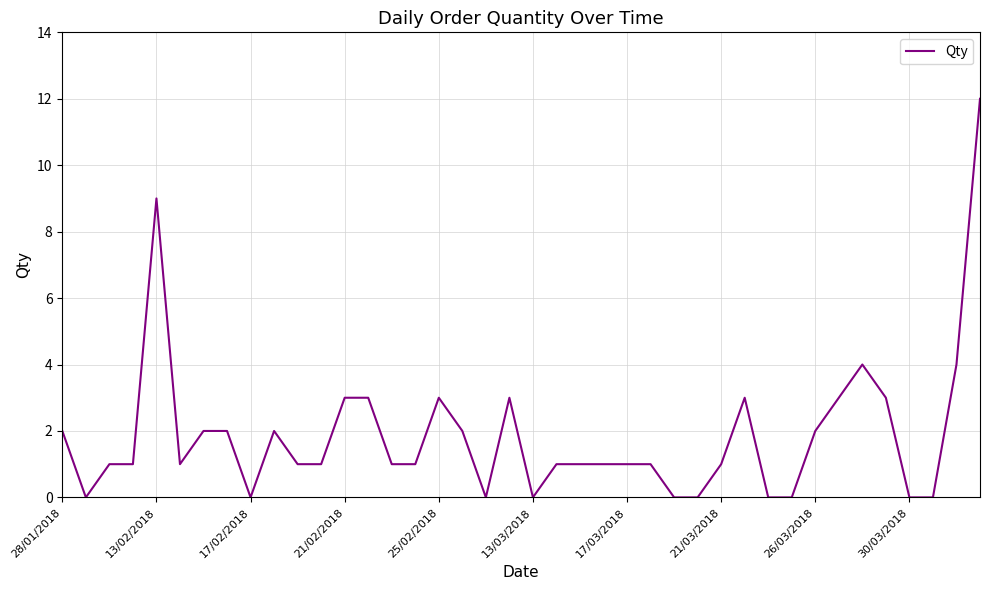

What is the maximum value shown in the chart?

12